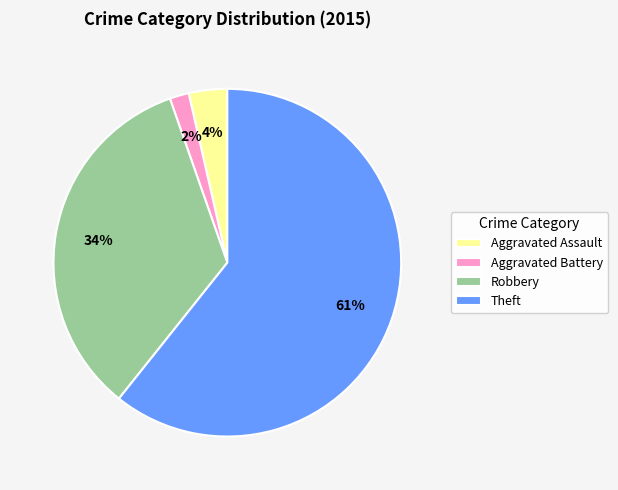

Is the sum of Aggravated Assault and Robbery greater than half?

No